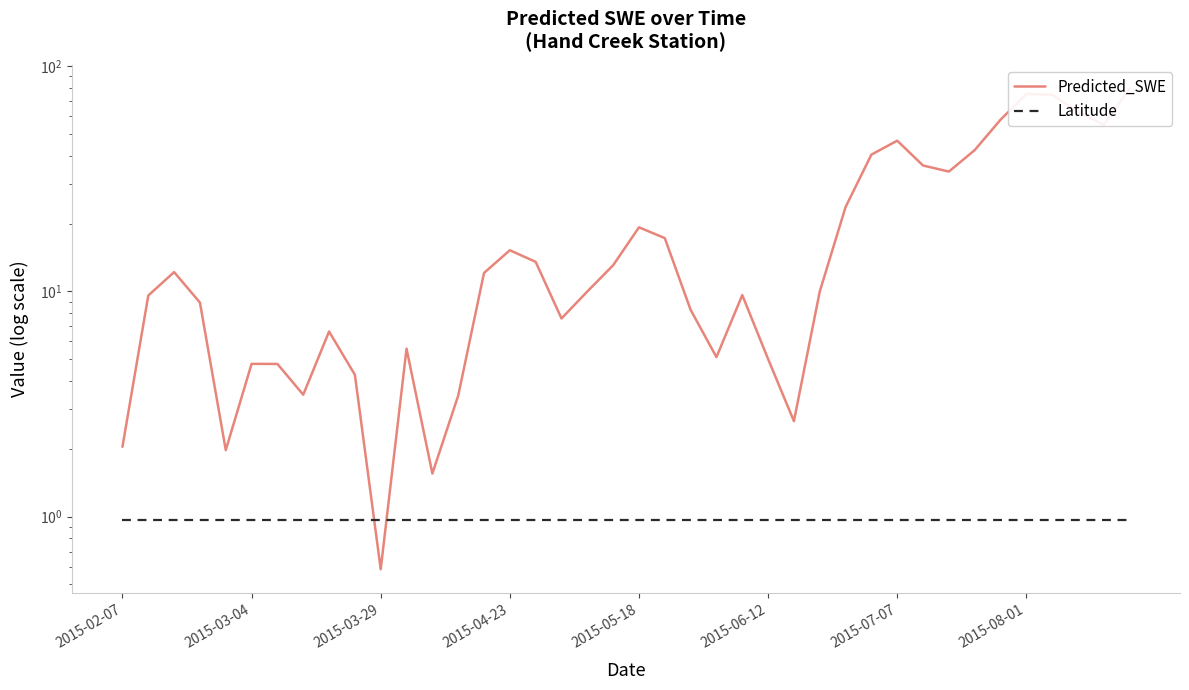

How many series are shown in this chart?

2